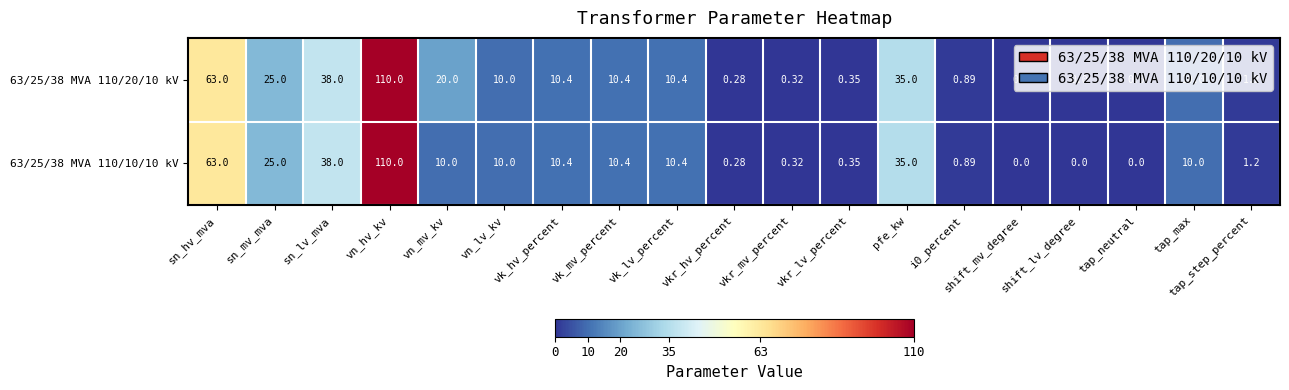

How many categories are shown in the chart?

19